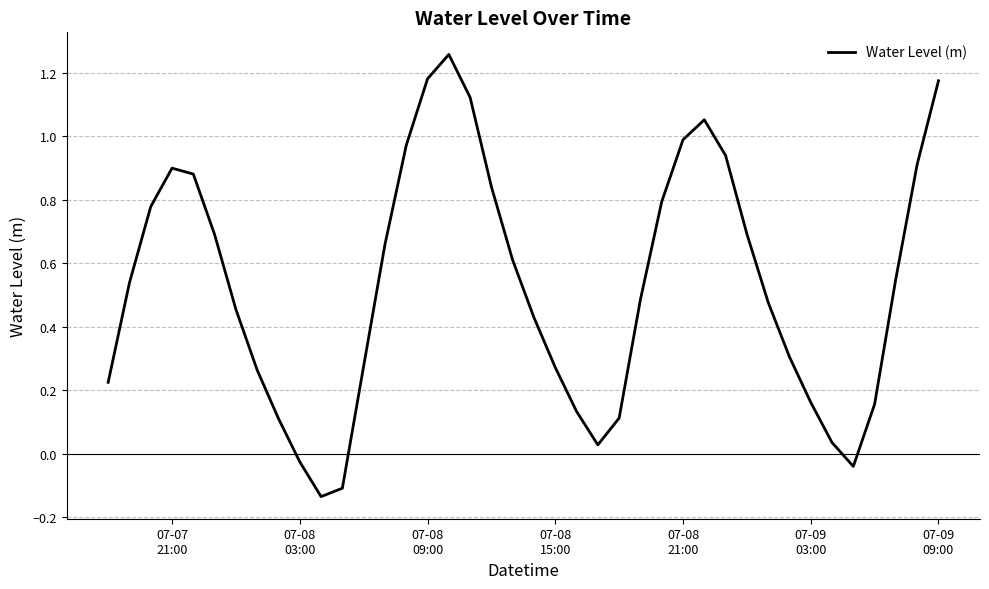

What is the difference between the maximum and minimum values?

1.4